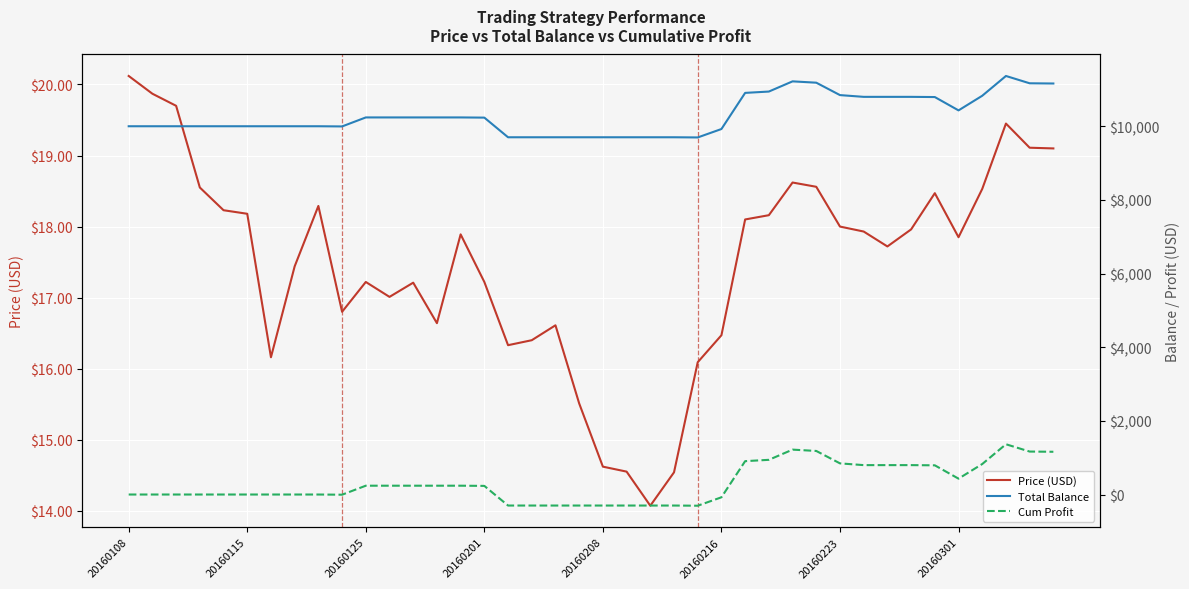

The Total Balance series shows 9700.8 at 16. True or false?

True